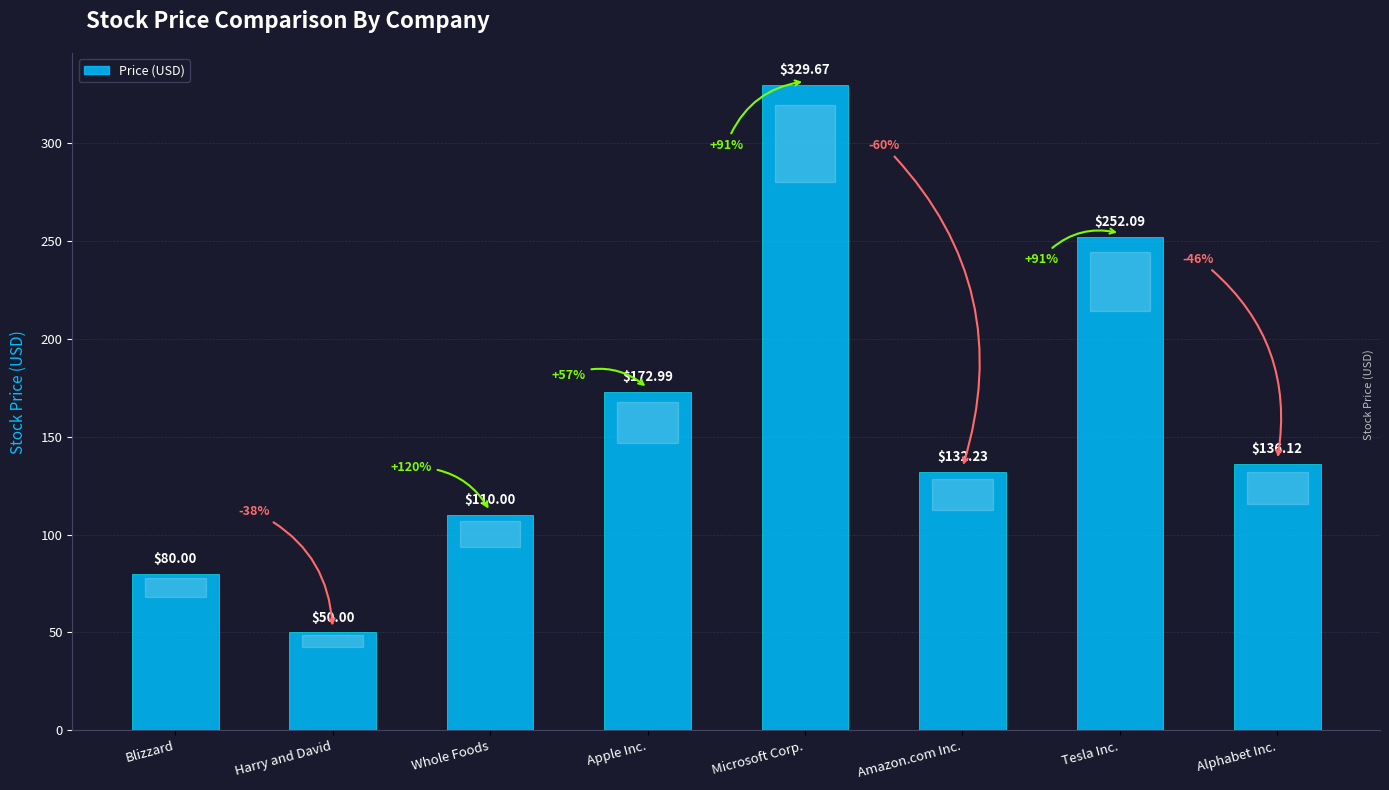

How many bars are there in total?

8